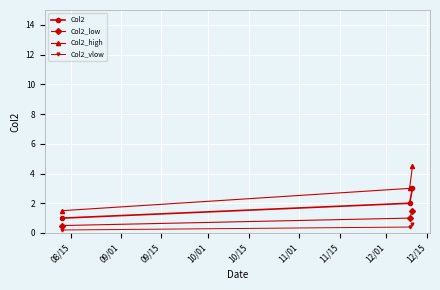

What is the value of the Col2 point at the 2nd from the left?

2.0